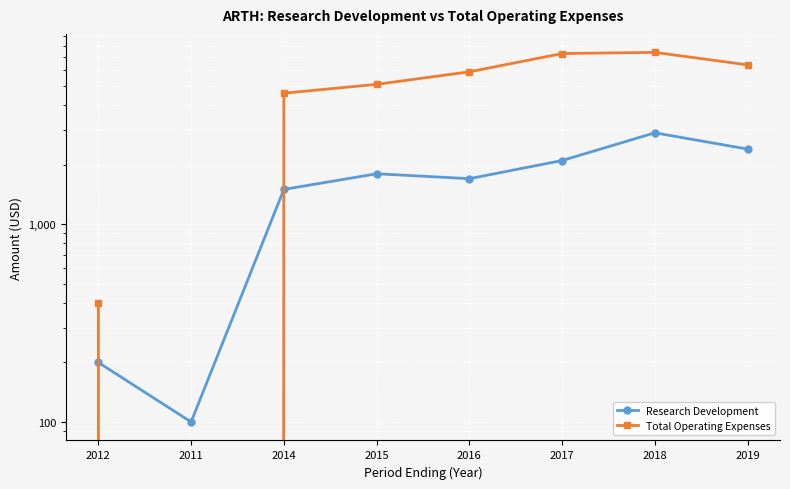

What is the difference between the maximum and minimum values in the Total Operating Expenses series?

7400